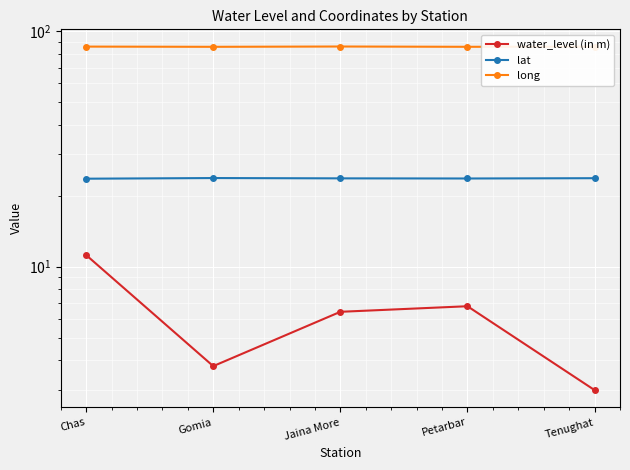

What position from the left is Chas?

1